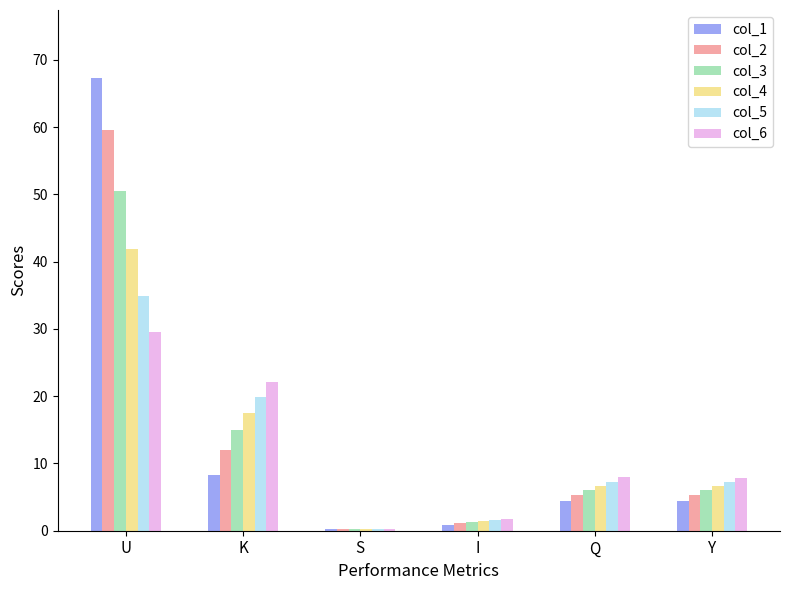

Is it true that col_6 equals 1.7 at I?

True